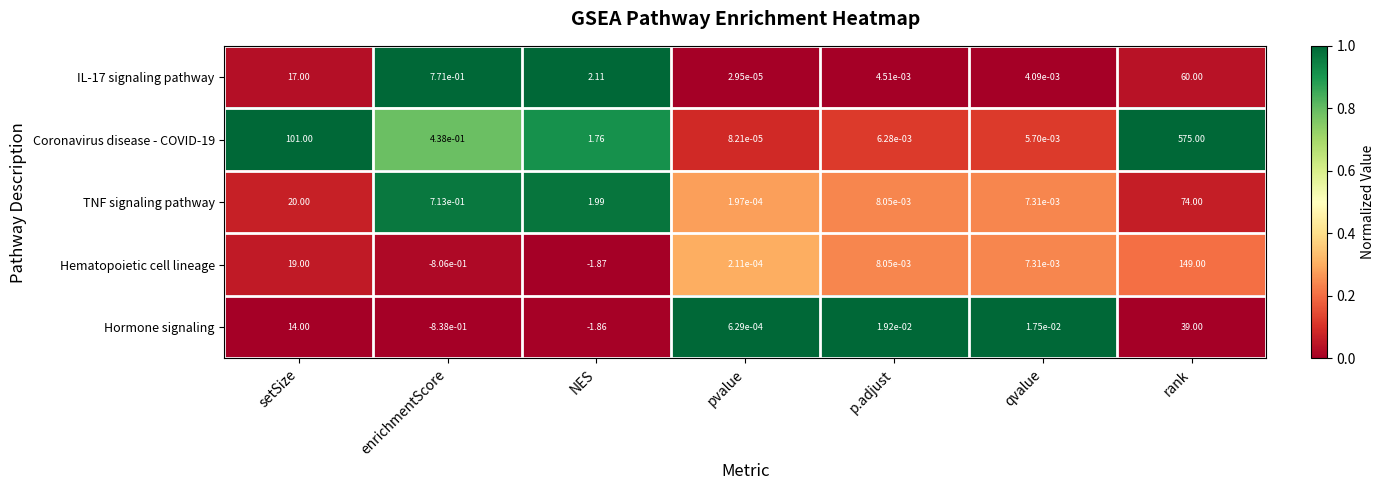

At which label does TNF signaling pathway reach its peak?

rank